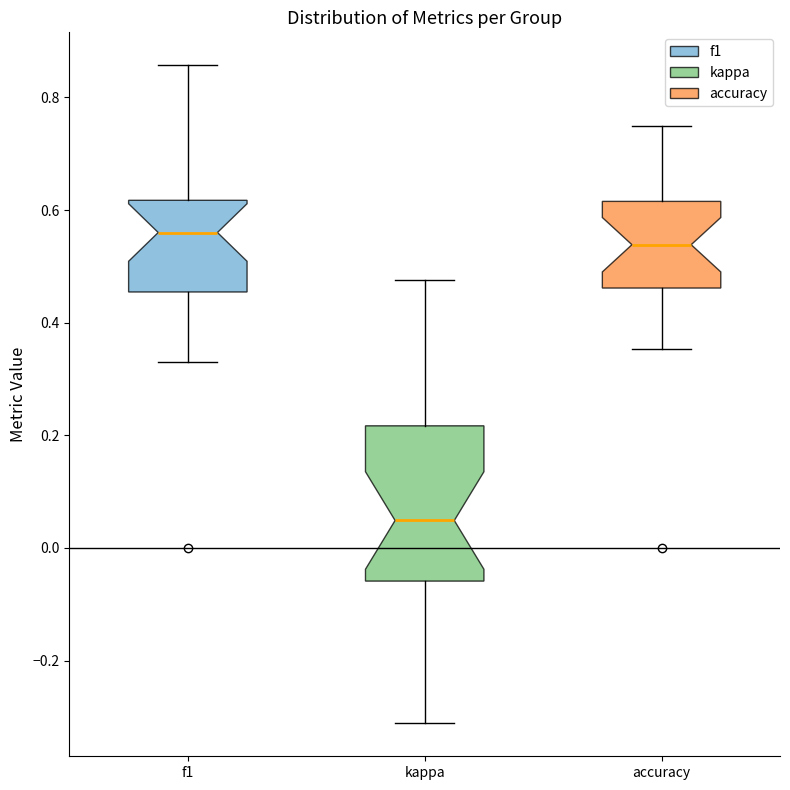

Reading left to right, read every box against the y-axis: the position of its median line, the range the box covers, and the ends of its whiskers. The values are not printed on the chart, so give them approximately, as read against the axis.

f1: median 0.56, box 0.46 to 0.62, whiskers 0.34 to 0.86
kappa: median 0.04, box -0.06 to 0.22, whiskers -0.32 to 0.48
accuracy: median 0.54, box 0.46 to 0.62, whiskers 0.36 to 0.76